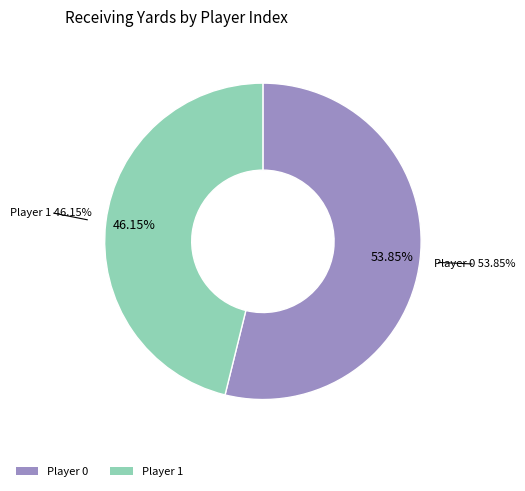

True or false: 0 accounts for 67% of the total.

False